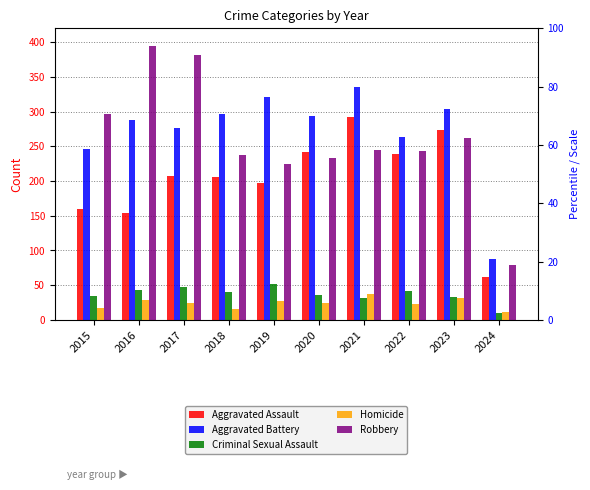

Is the value of Aggravated Assault at 2018 greater than the value of Robbery at 2016?

No